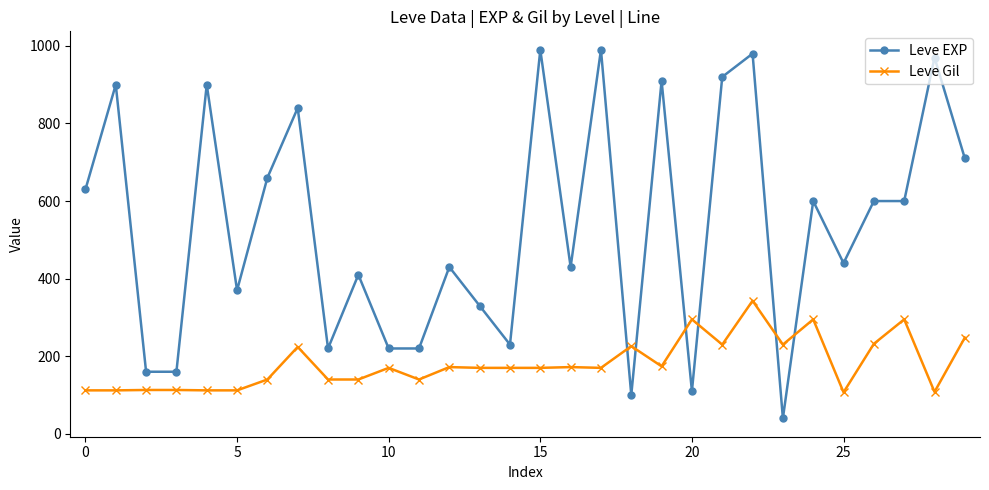

What is the difference between the second highest and minimum values in the Leve EXP series?

950